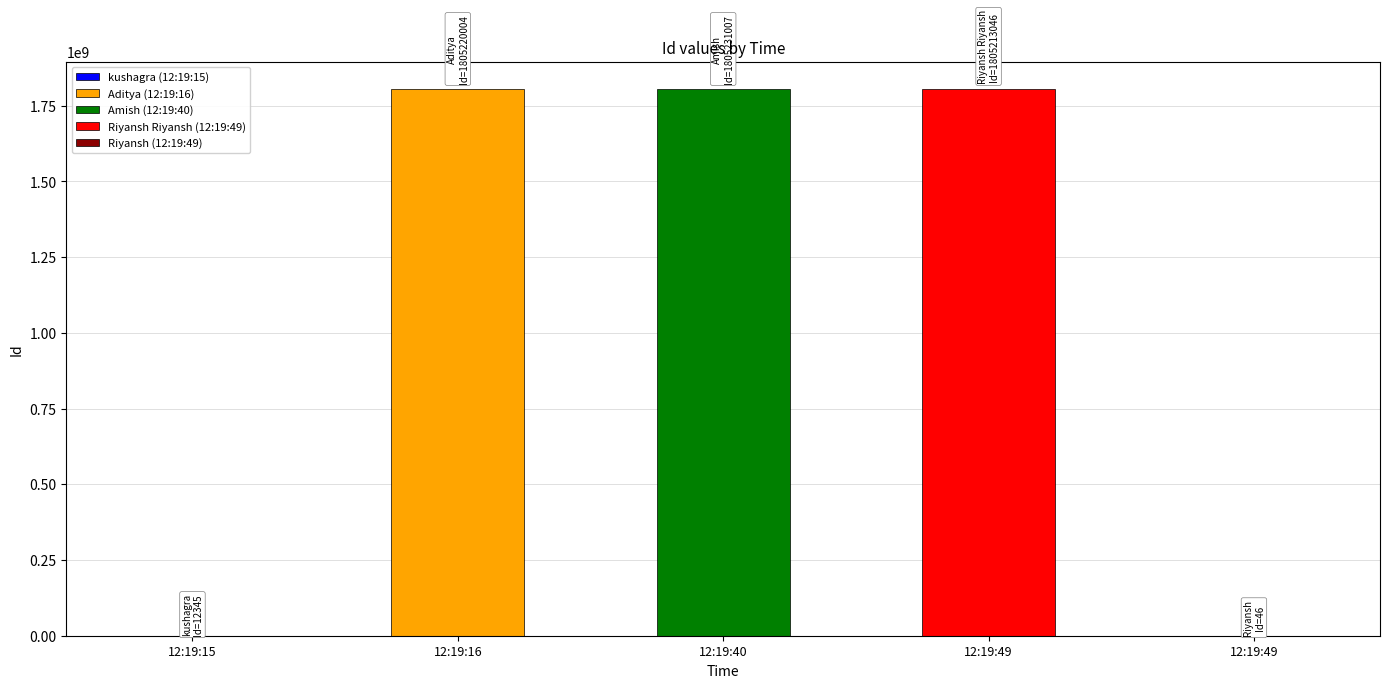

List the labels in order of value, smallest first.

12:19:49, 12:19:15, 12:19:49, 12:19:16, 12:19:40